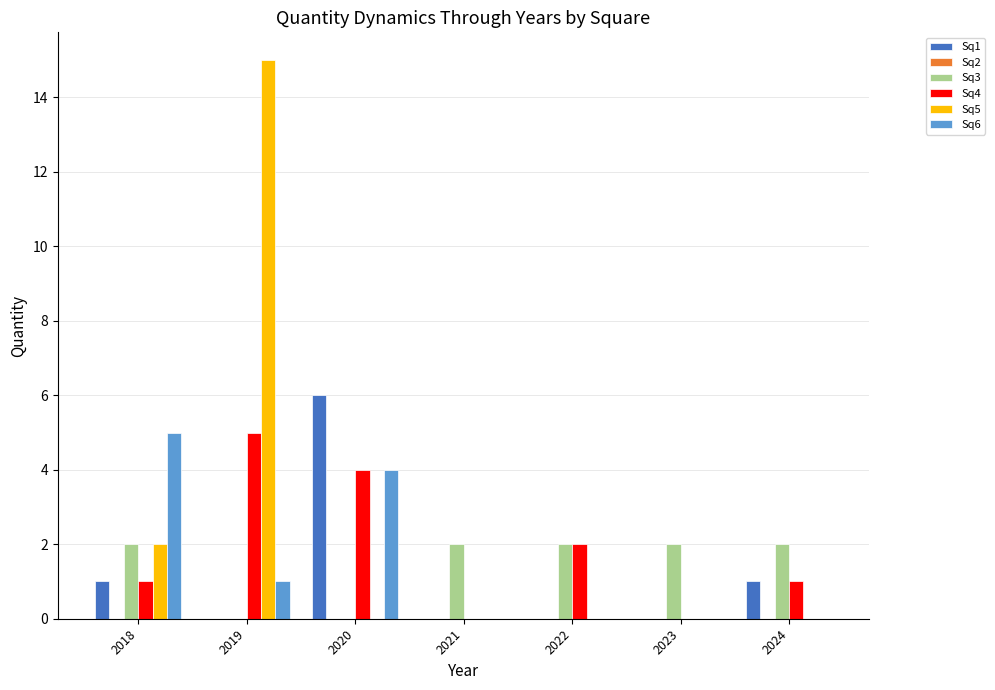

What is the total value across all series at 2023?

2